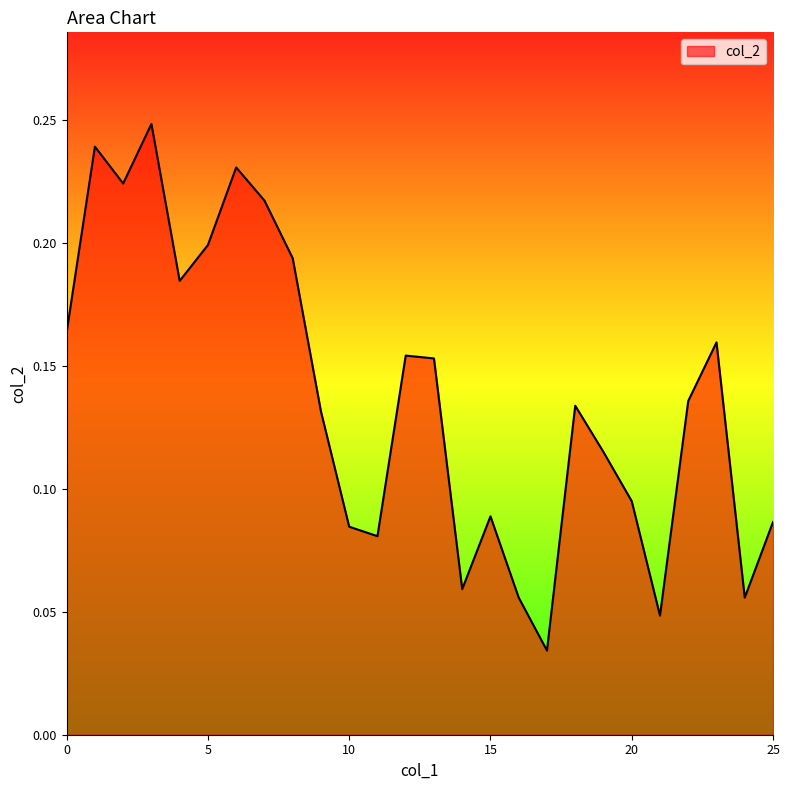

What is the average value?

0.1